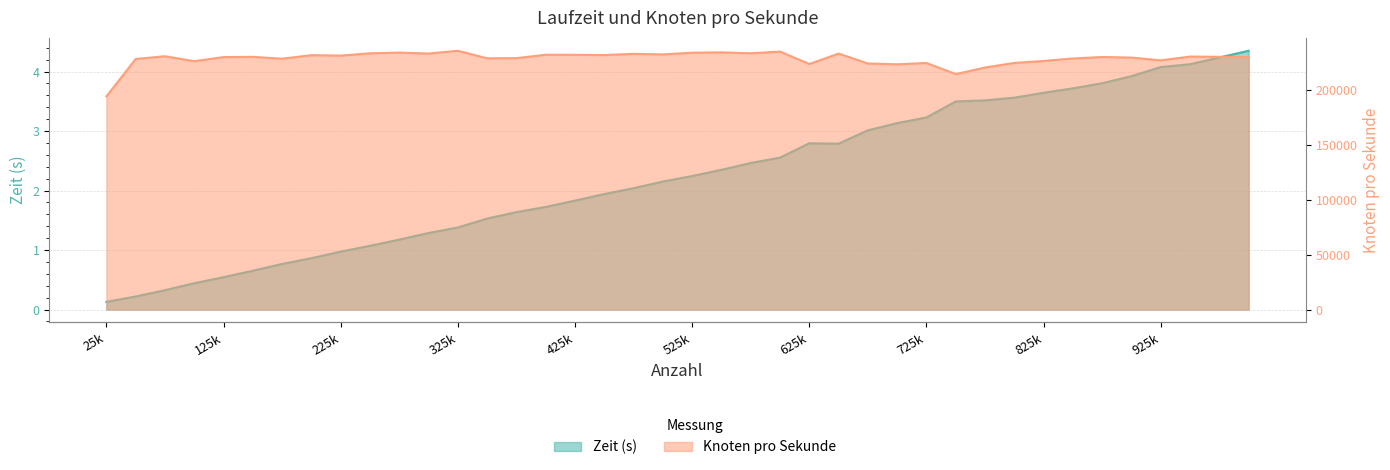

Does the chart display data point markers on the line(s)?

No